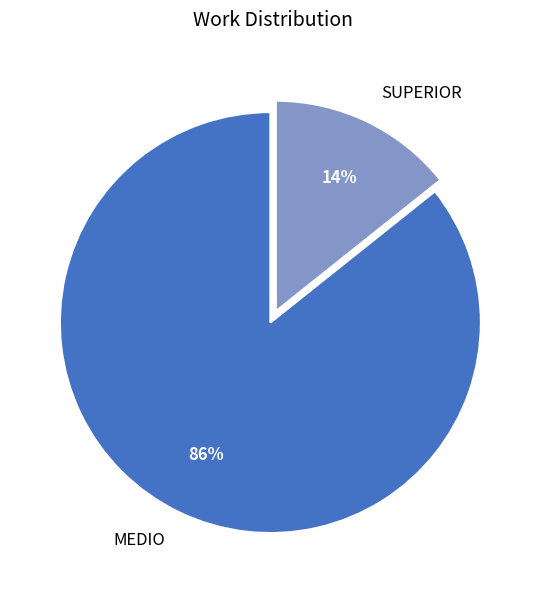

Combined, do SUPERIOR and MEDIO account for over 50%?

Yes